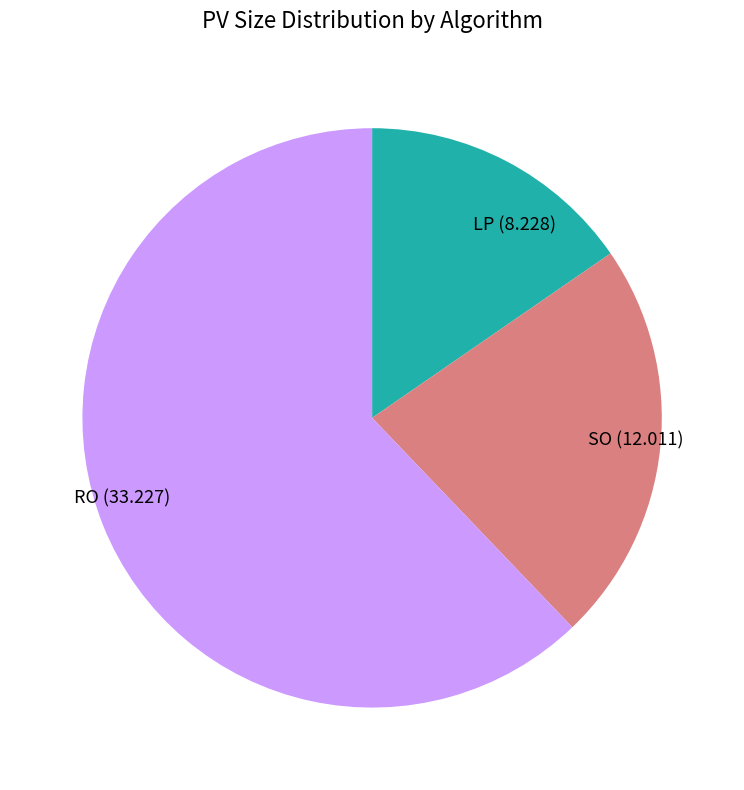

Between SO and LP, which is larger?

SO